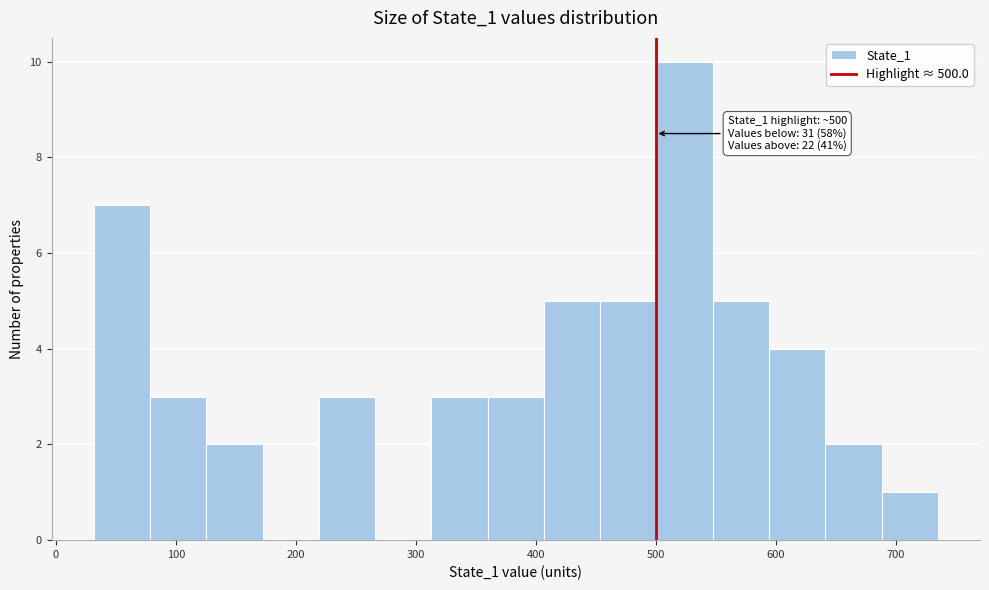

Over which range of the x-axis is the bar tallest?

500 to 550